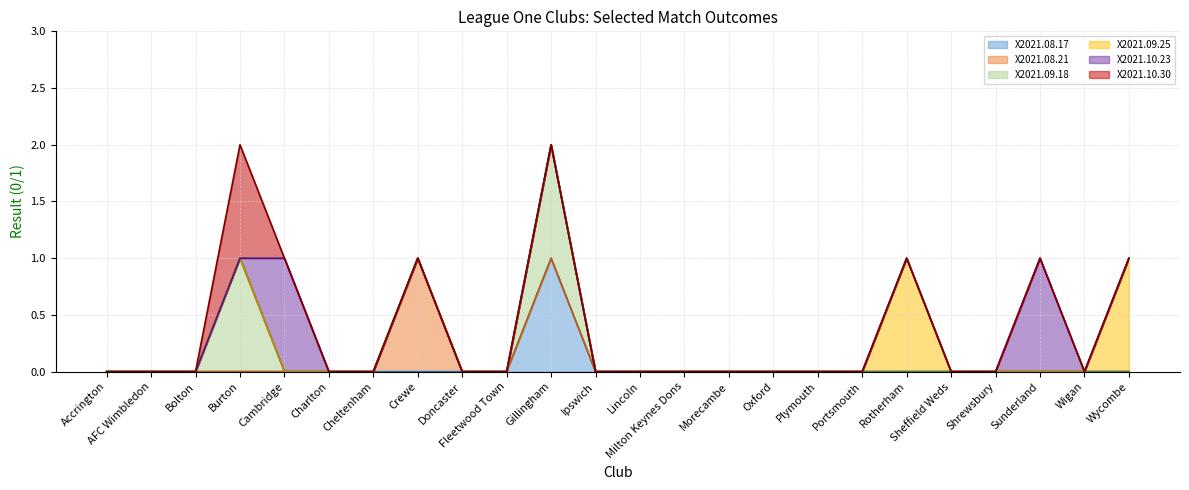

Count the X2021.10.30 values in the range 0 to 1.

24